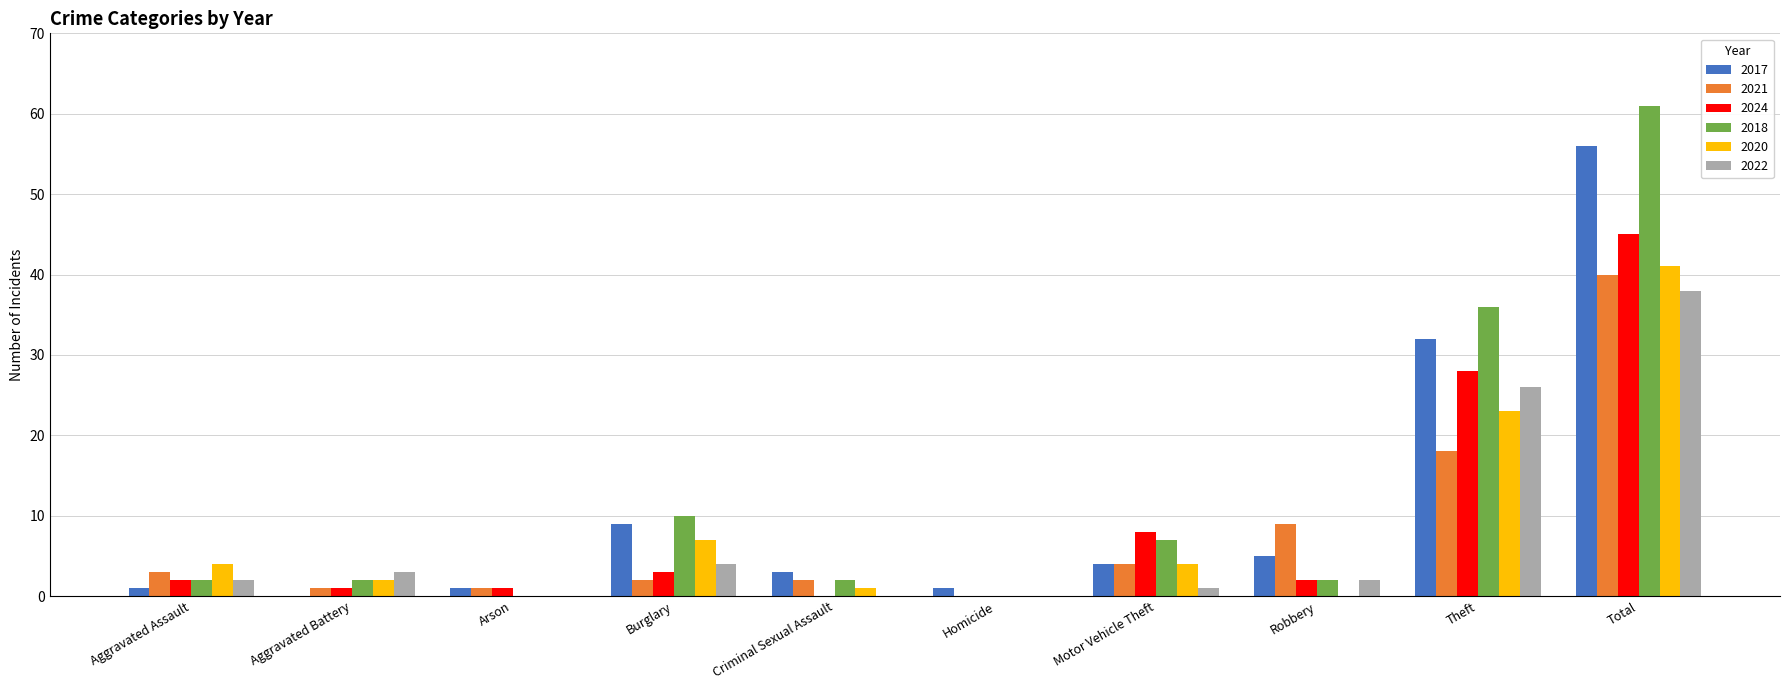

Between Theft and Total, which series saw the biggest shift?

2018